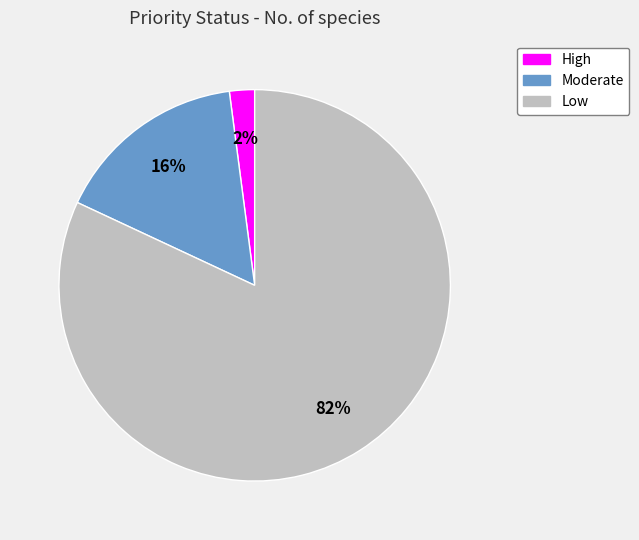

The Low slice represents 91% of the pie. True or false?

False